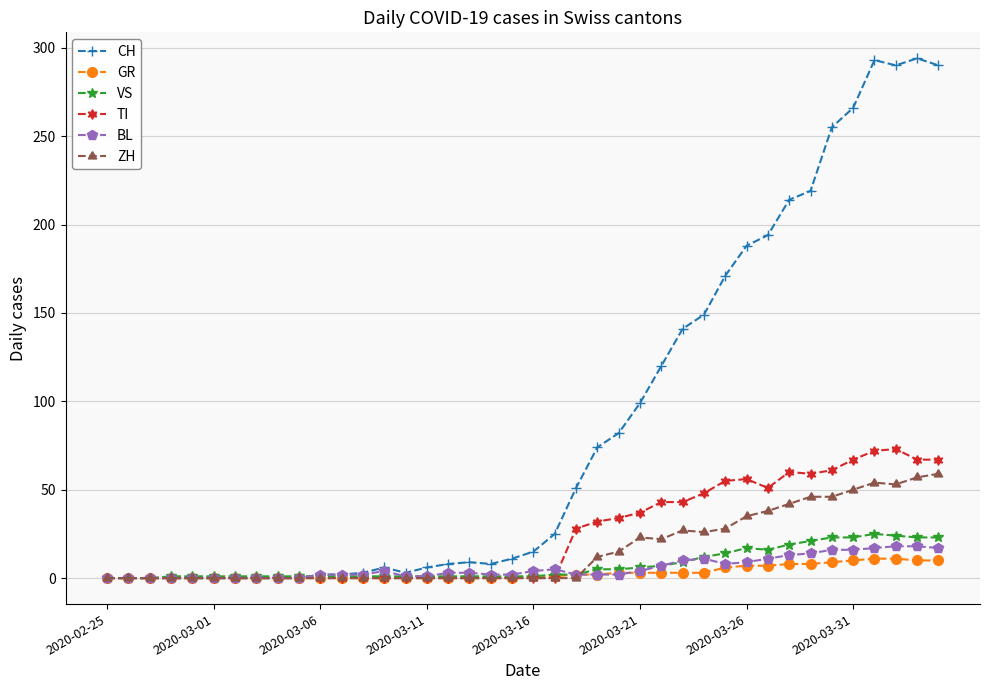

How many lines are shown in the chart?

6